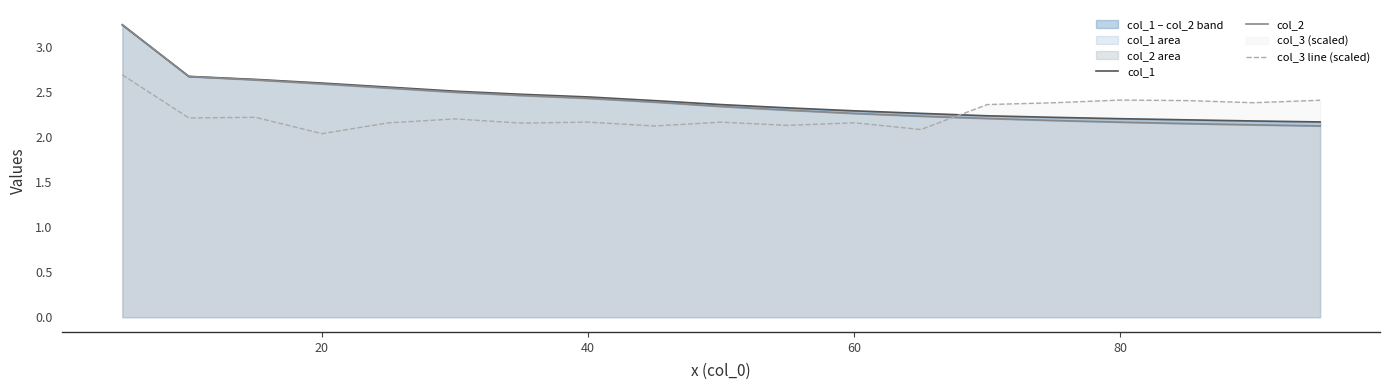

True or false: col_1 has a value of 4.4 at 0.

False